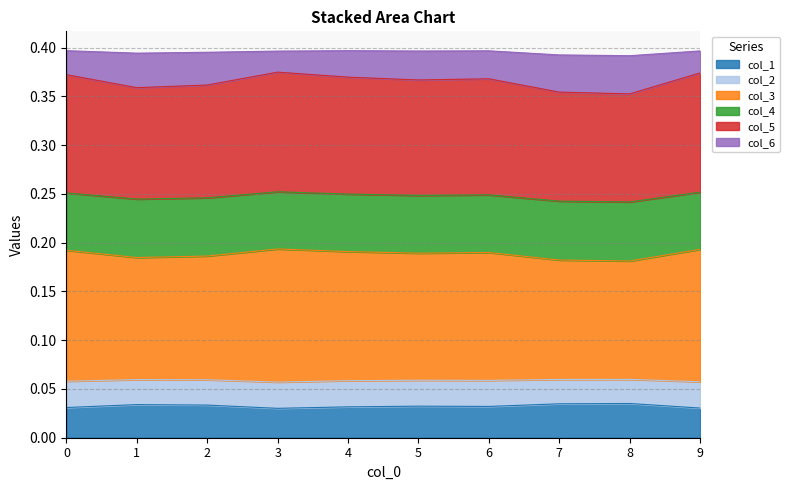

What are all the series names shown in the legend?

col_1, col_2, col_3, col_4, col_5, col_6